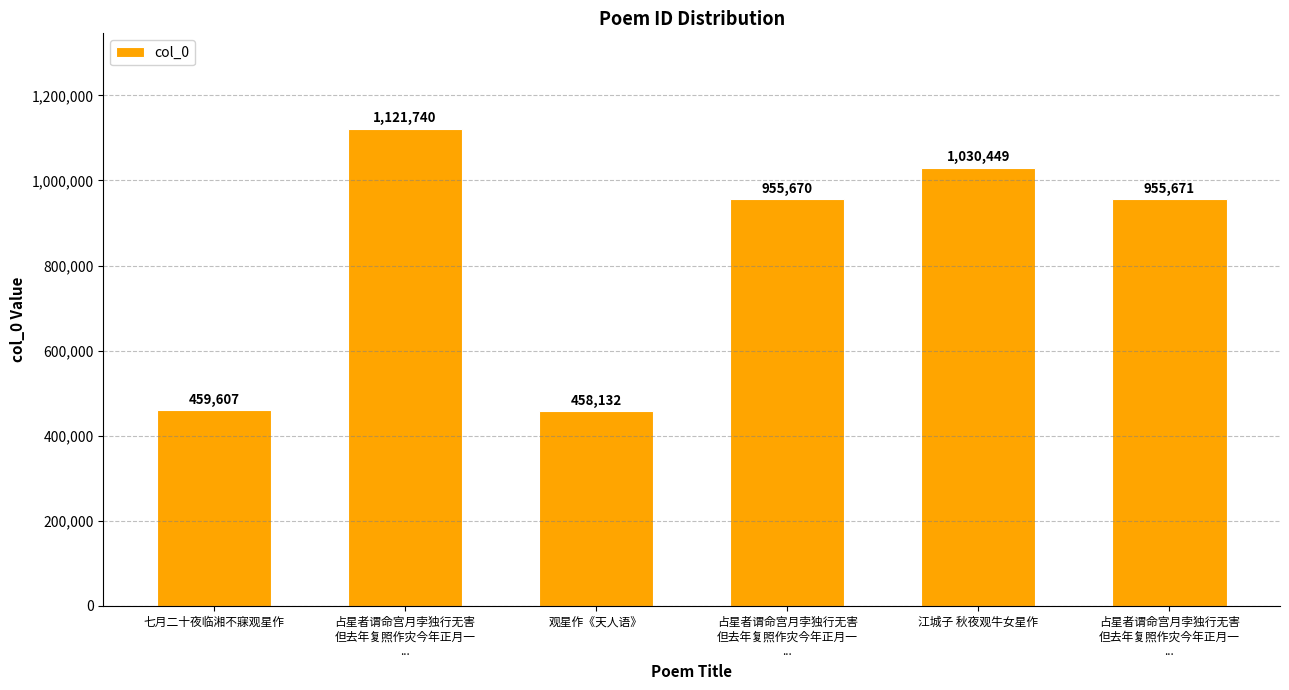

Is it true that the value at 观星作《天人语》 is 458132?

True